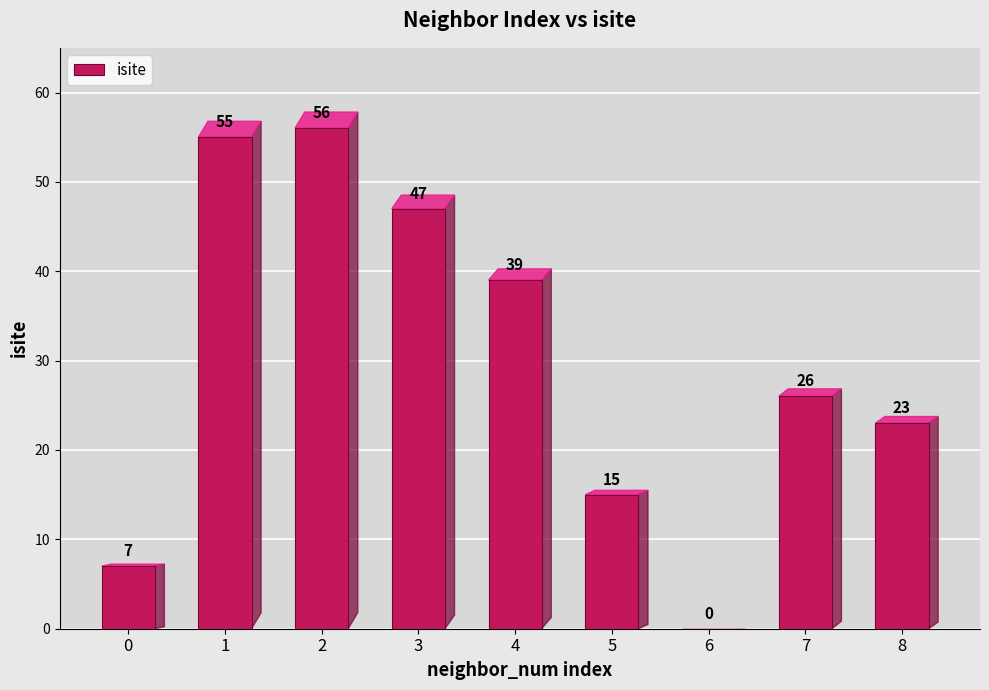

What value does the data have at 2, to the nearest 5?

55